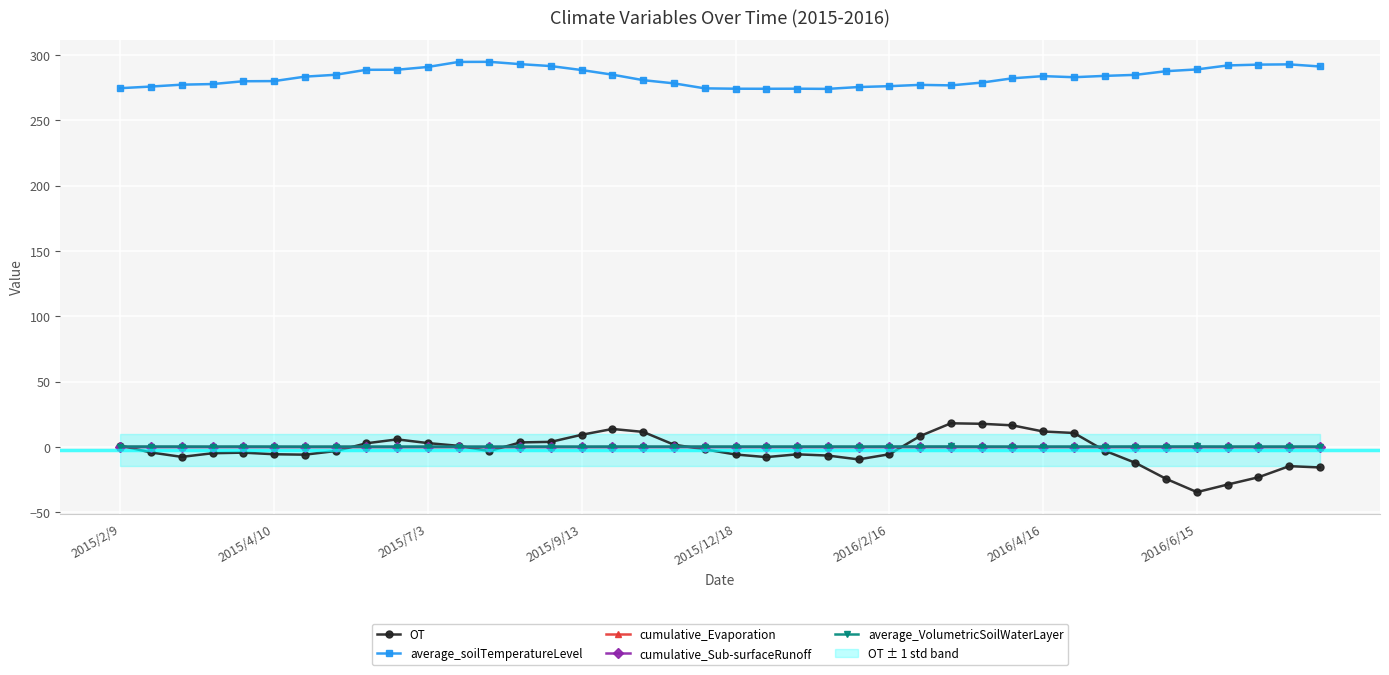

At which category does cumulative_Sub-surfaceRunoff reach its first local peak?

9